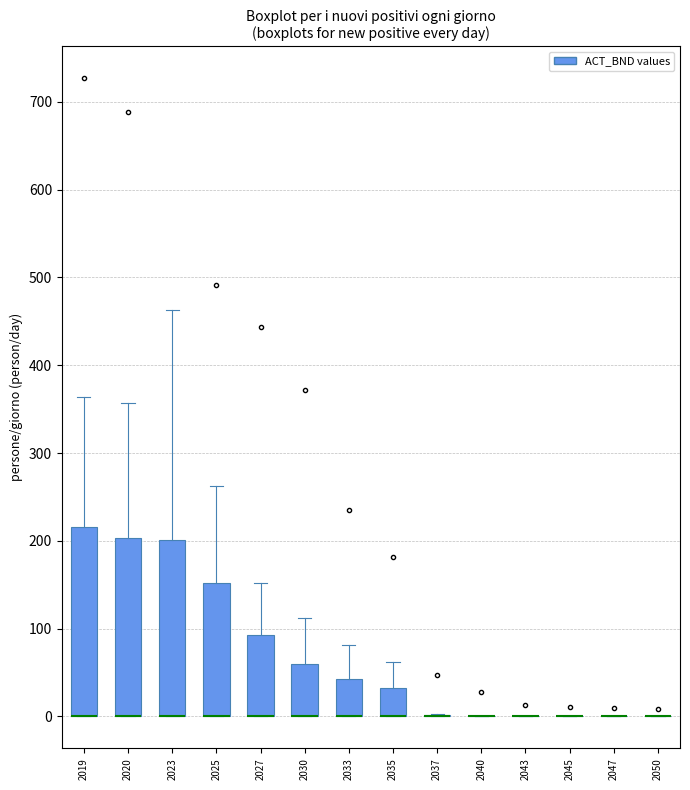

Which box is the tallest, from its lower edge to its upper edge?

2019